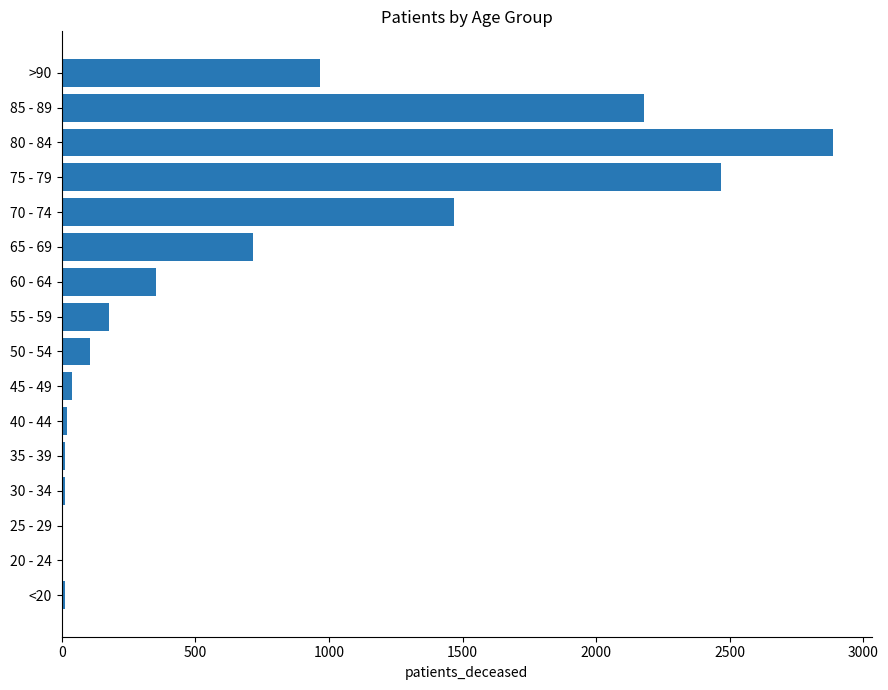

Are the bars horizontal?

Yes